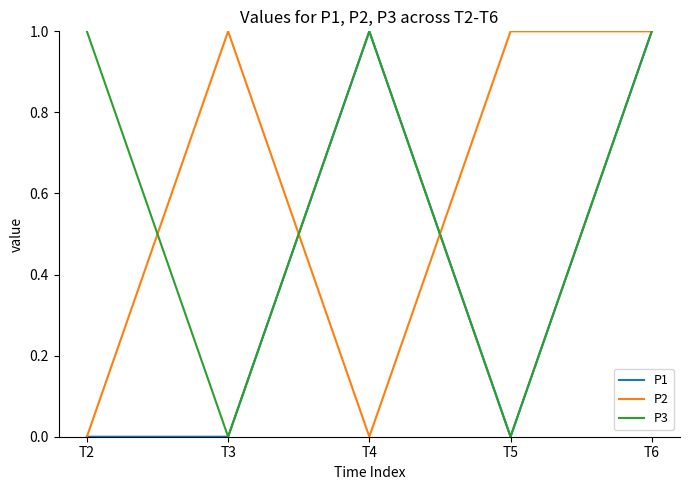

Is the value of P3 at T5 greater than the value of P2 at T3?

No